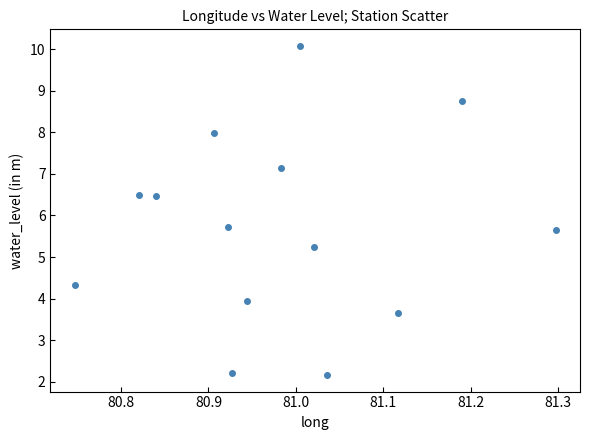

What is the range of X values (max minus min)?

0.6